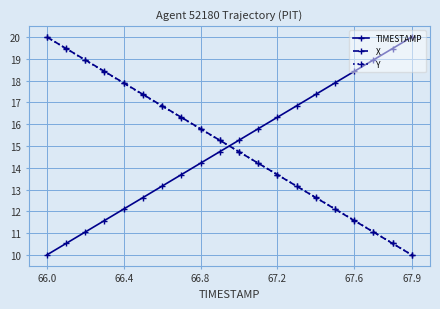

What is the value of the Y point at the 20th from the left?

10.0